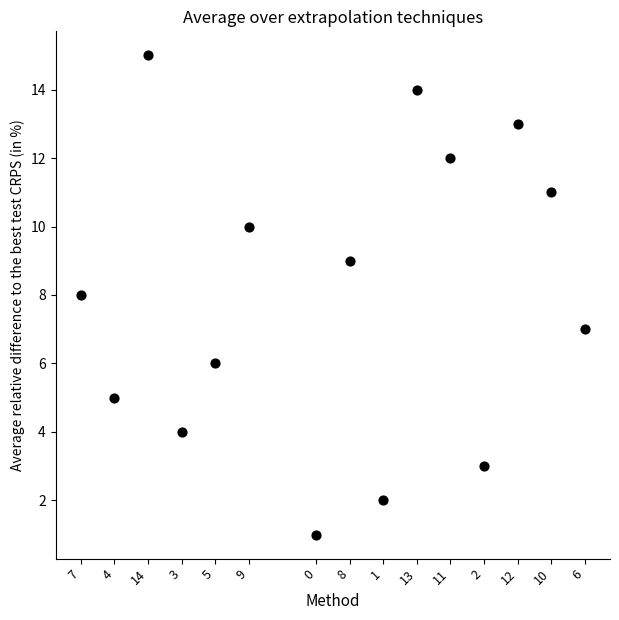

What is the range of X values (max minus min)?

15